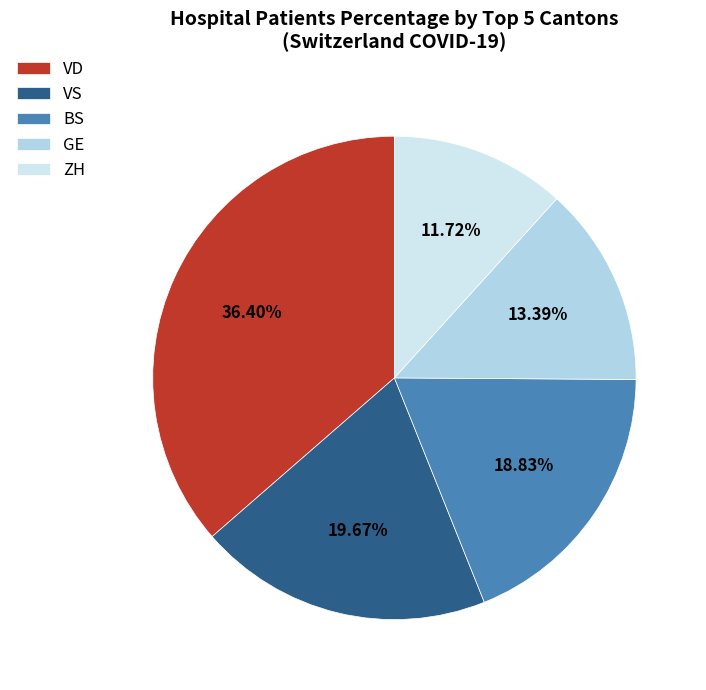

The GE slice represents 1% of the pie. True or false?

False